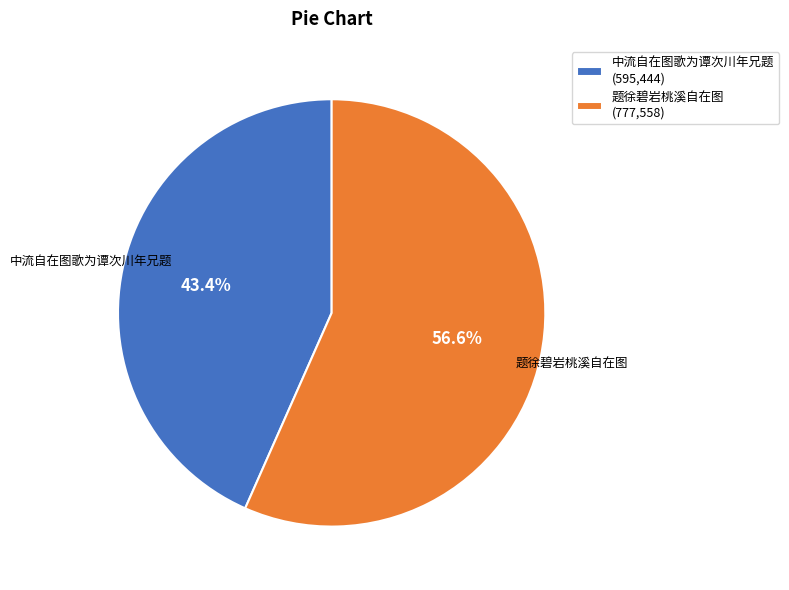

Combined, what portion of the pie is 题徐碧岩桃溪自在图 and 中流自在图歌为谭次川年兄题?

100.0%